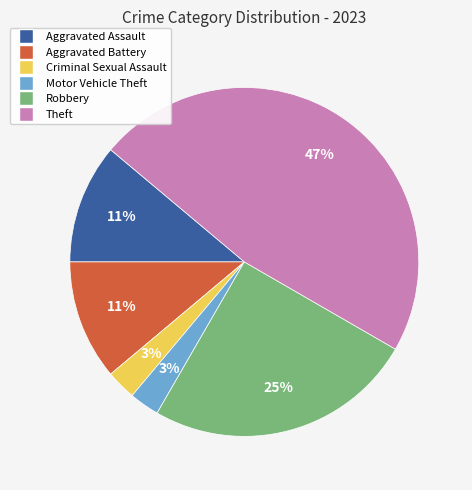

Which slice is the largest?

Theft